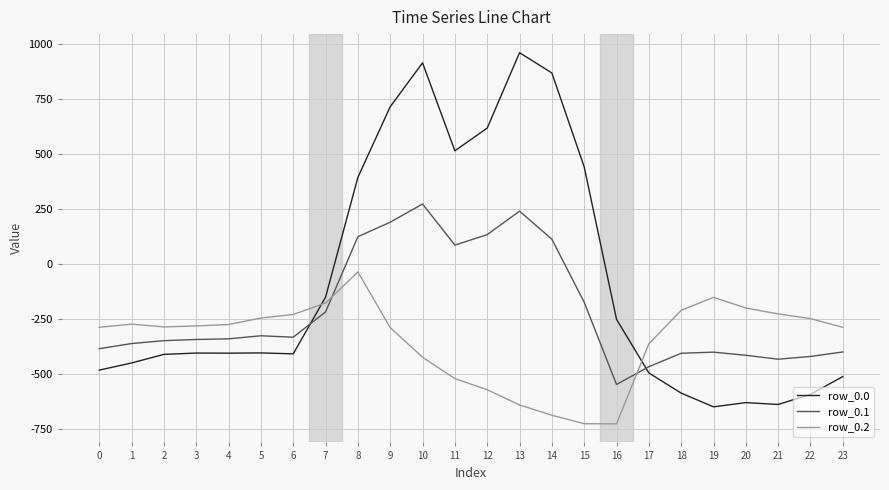

The value of row_0.2 at 18 is -104.5. True or false?

False